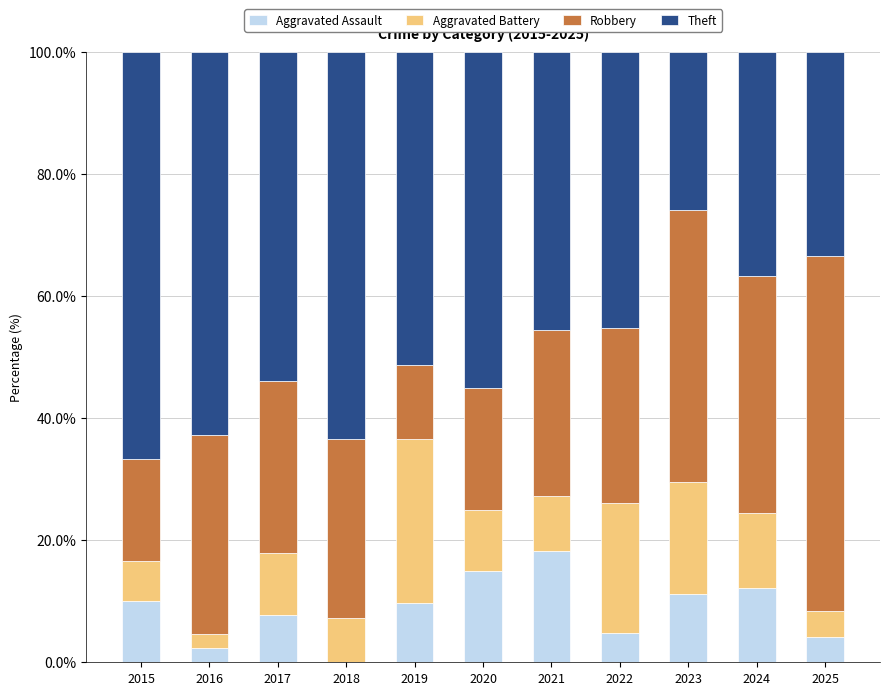

At which label does Aggravated Assault reach its peak?

2021